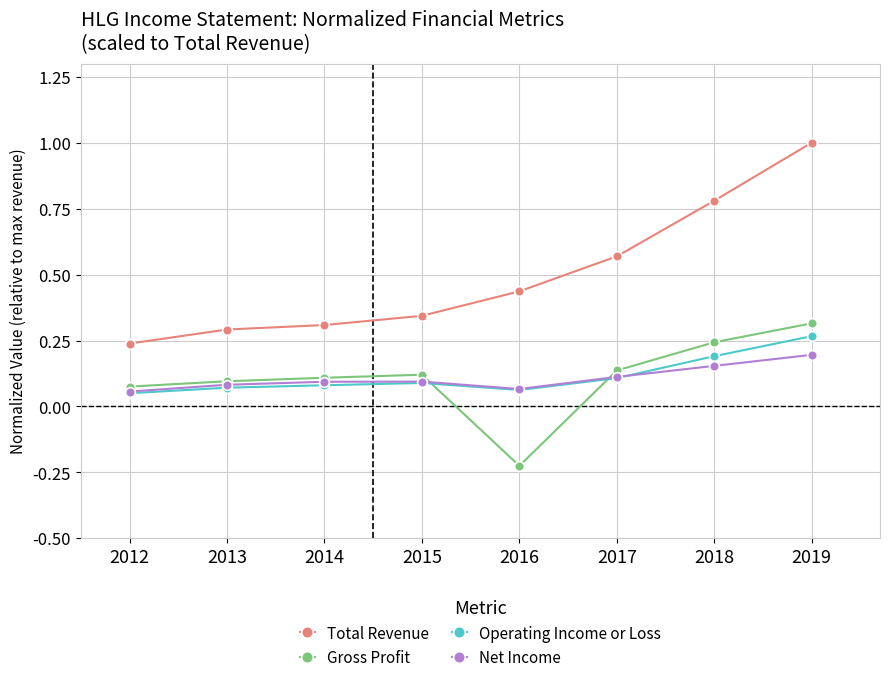

At which category is the sum across all series the highest?

2019